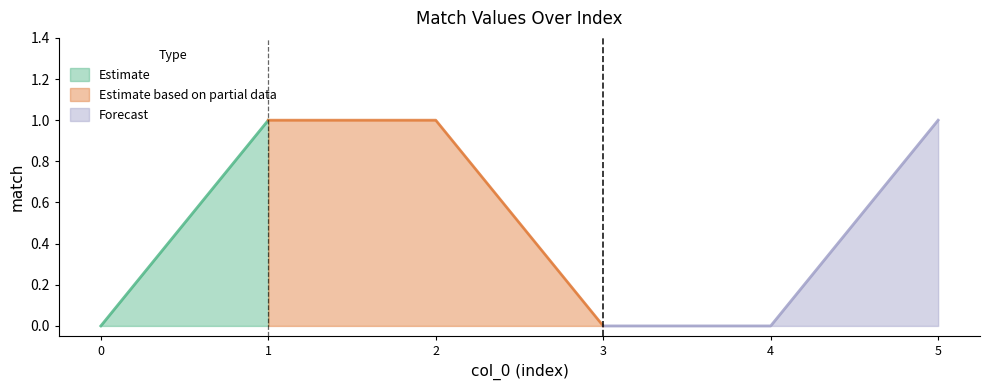

Reading left to right, list all the values displayed in this chart.

0=0	1=1	2=1	3=0	4=0	5=1